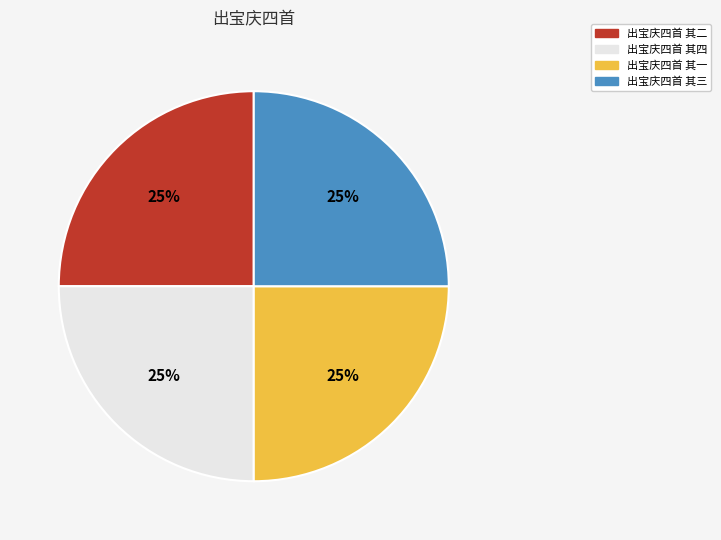

What percentage is the 出宝庆四首 其二 slice, to the nearest percent?

25%